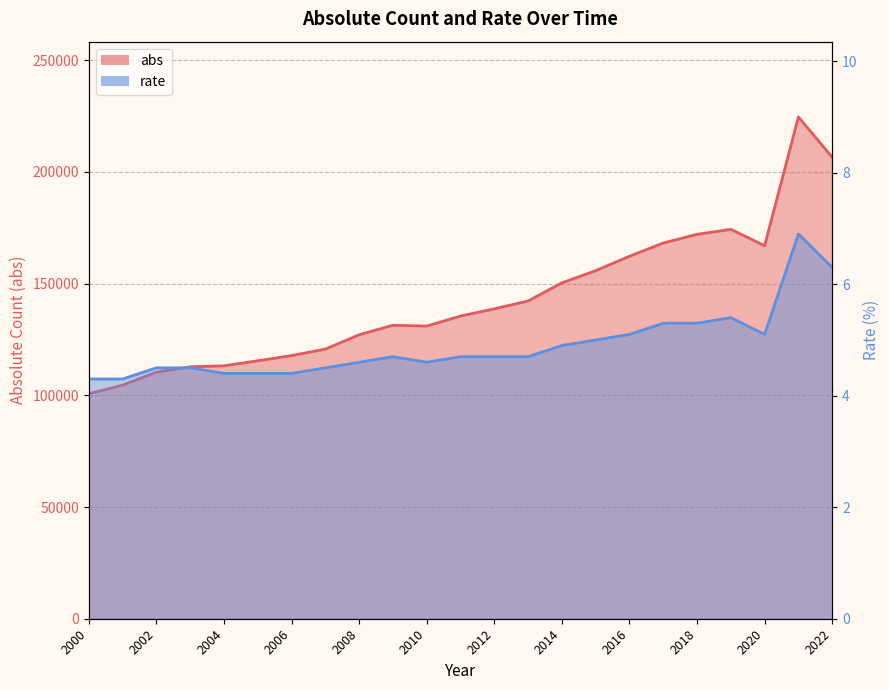

Which series has the largest total across all categories?

abs